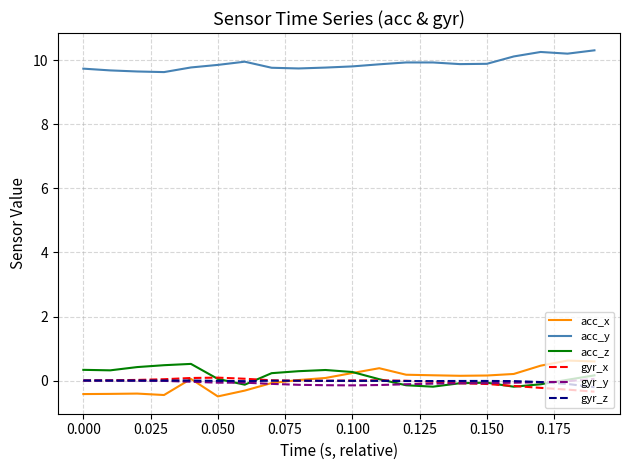

True or false: acc_z and acc_y cross at least once.

False